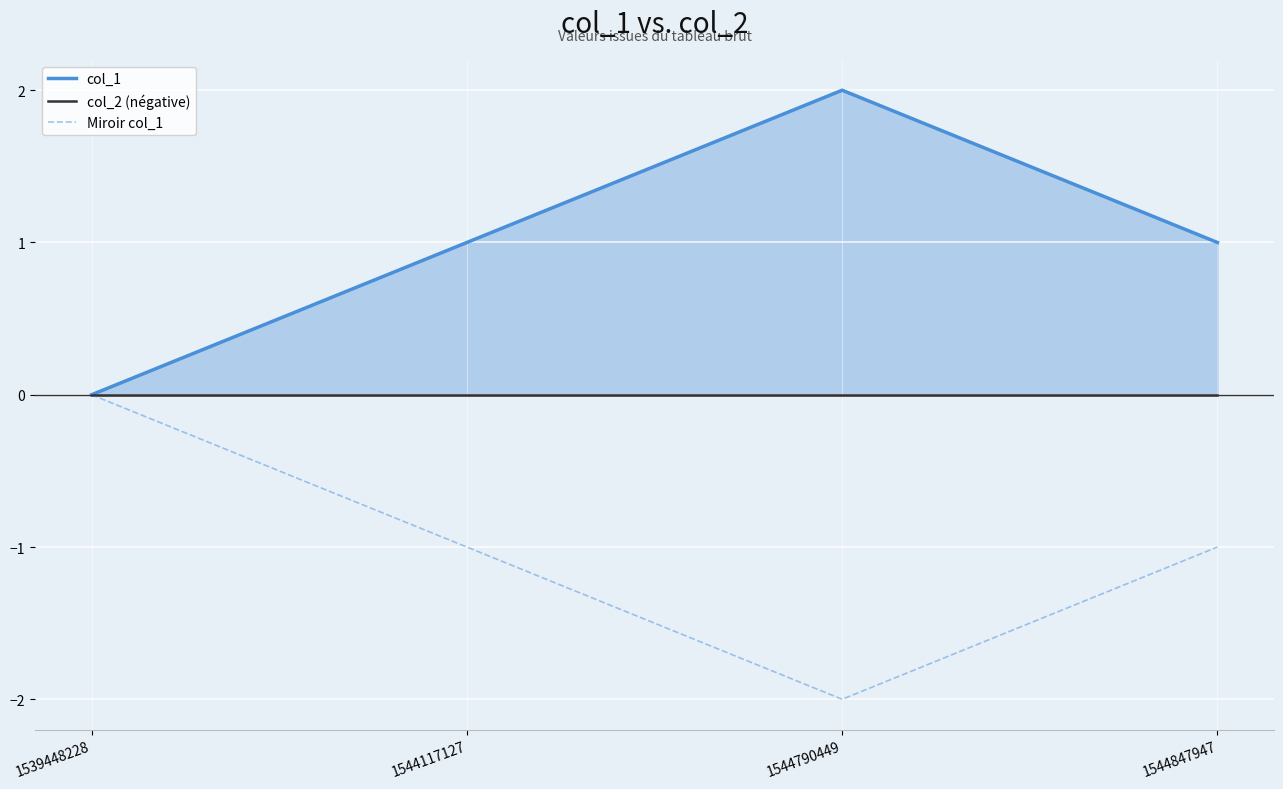

The Miroir col_1 series shows 0 at 1544847947. True or false?

False